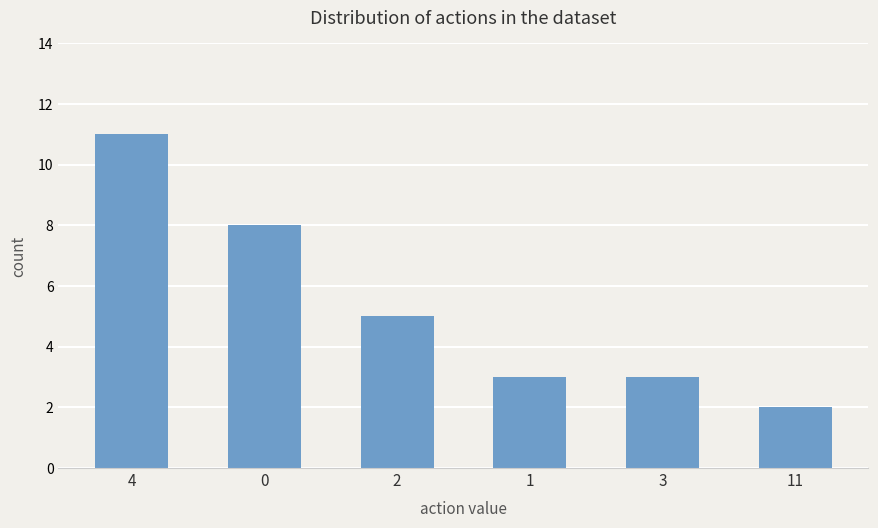

True or false: the data shows 2 at 11.

True